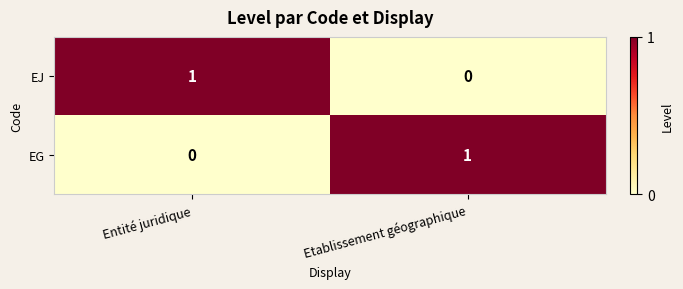

List the labels in order of EJ value, largest first.

Entité juridique, Etablissement géographique